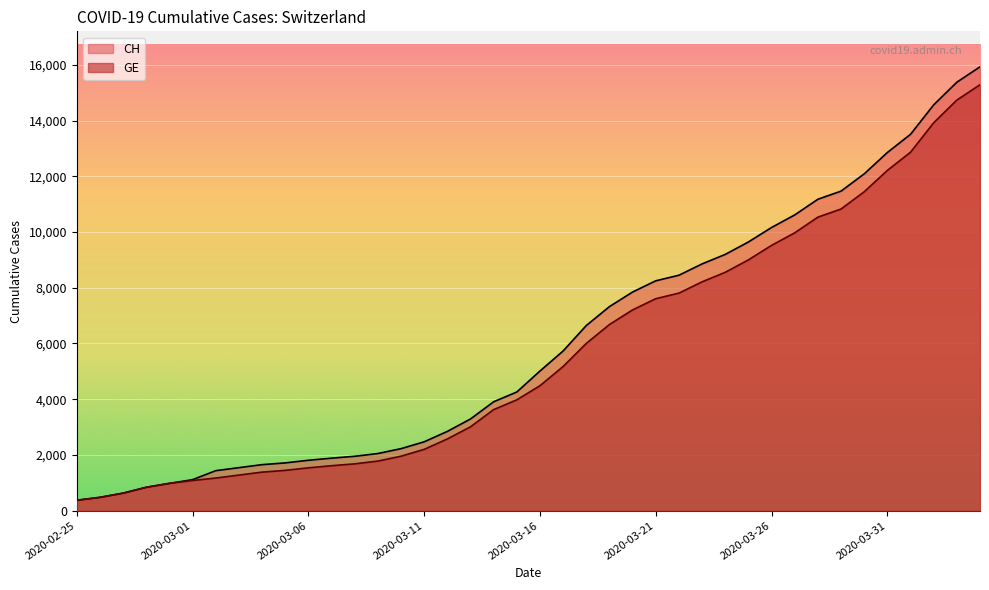

What is the average value of the CH series?

6053